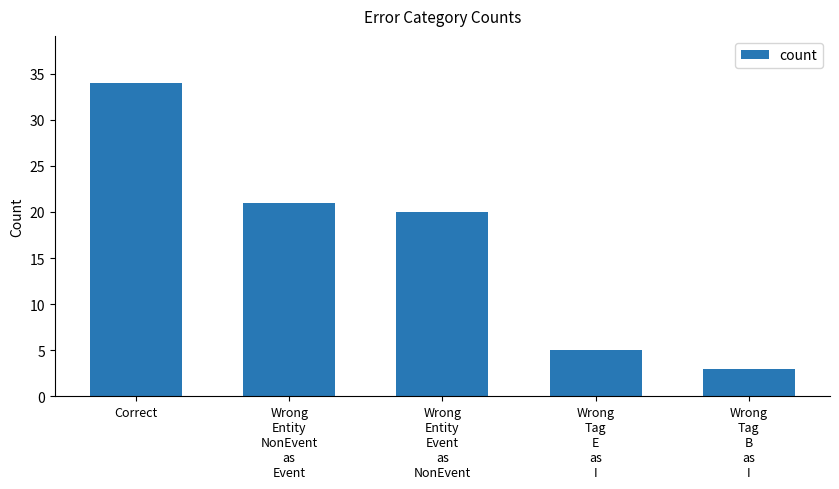

Count the number of data series in this chart.

1